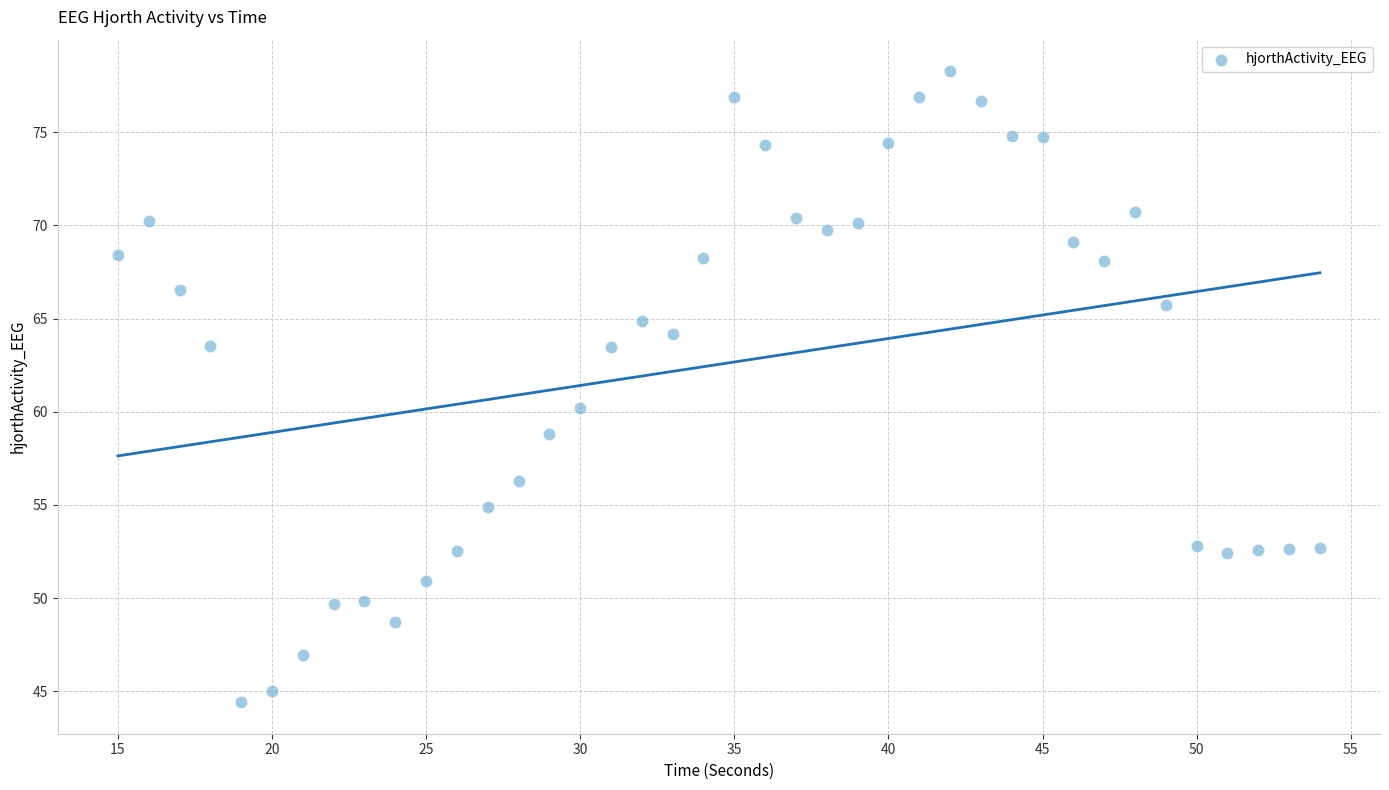

What is the range of X values (max minus min)?

39.0